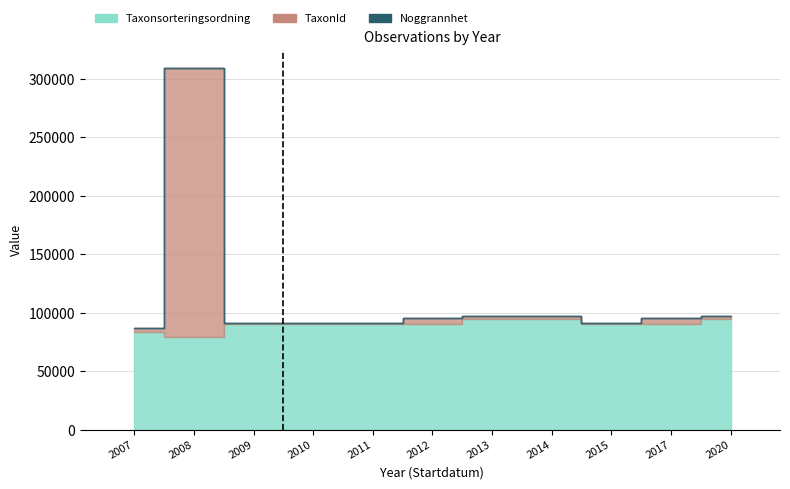

How many groups of bars are there?

11